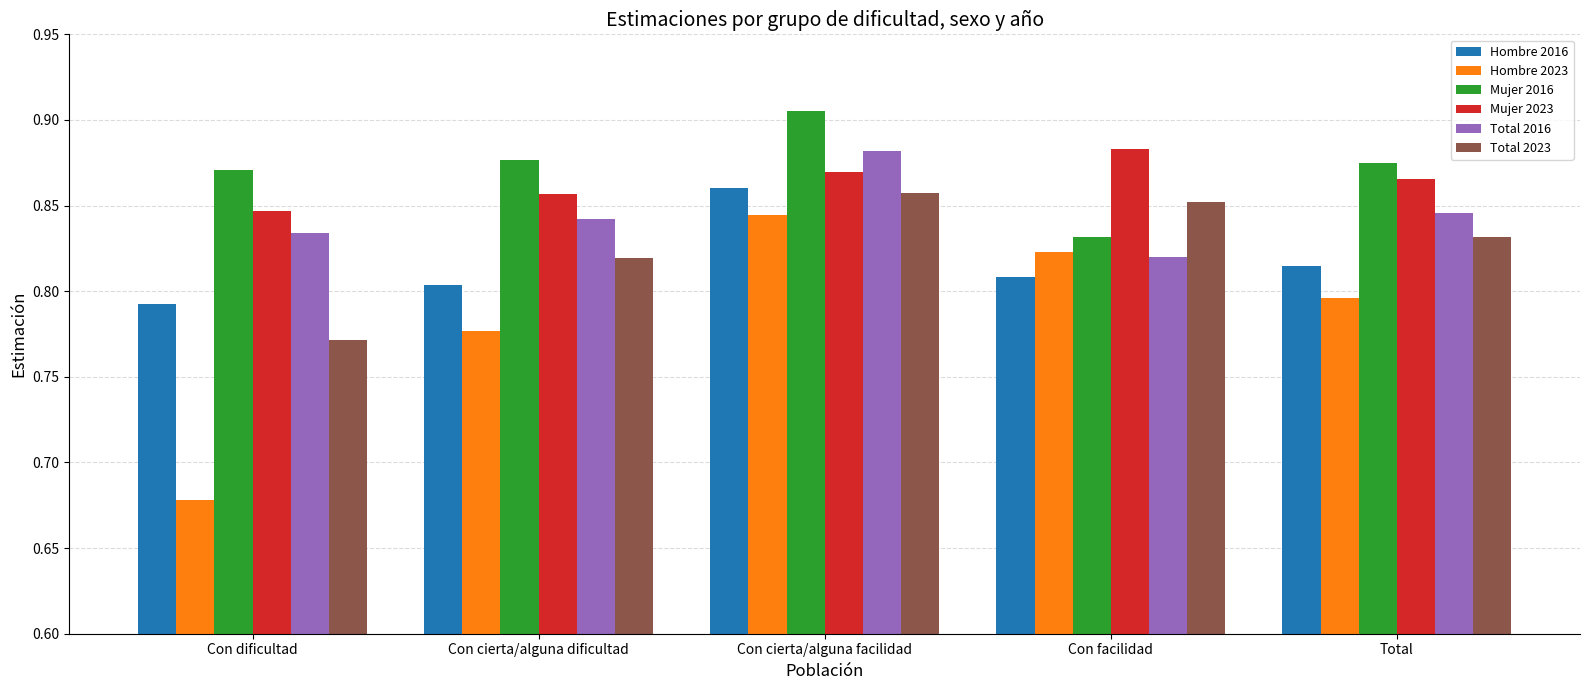

Which series has the largest range (max minus min)?

Hombre 2023